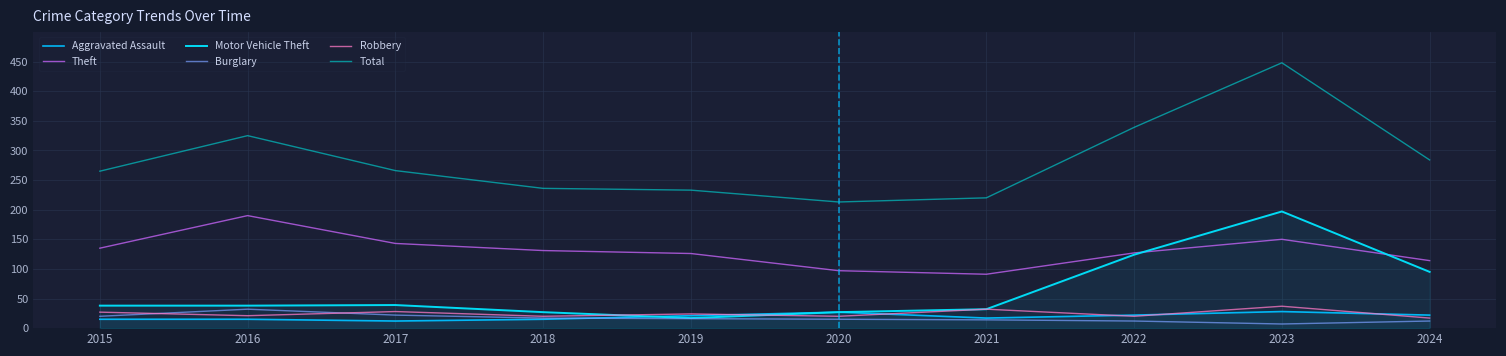

What is the value of the Total point at the 9th from the left?

448